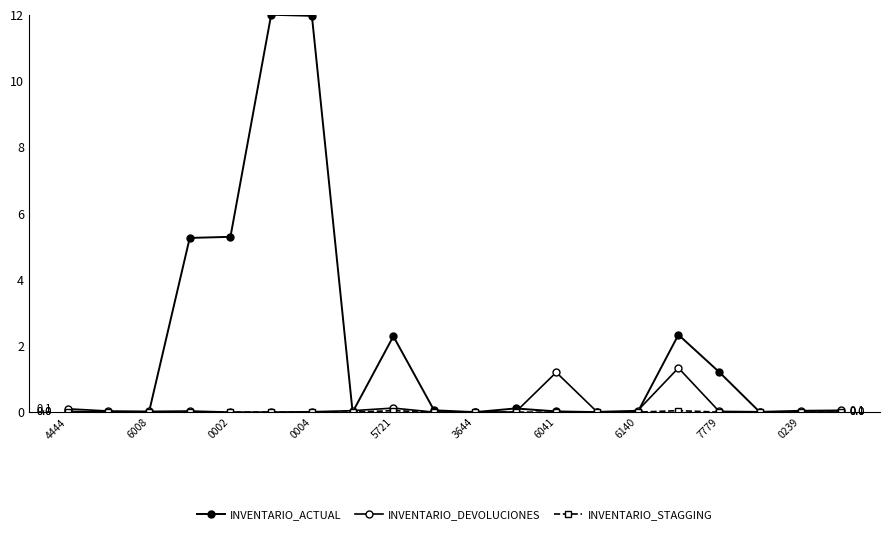

How many lines are shown in the chart?

3